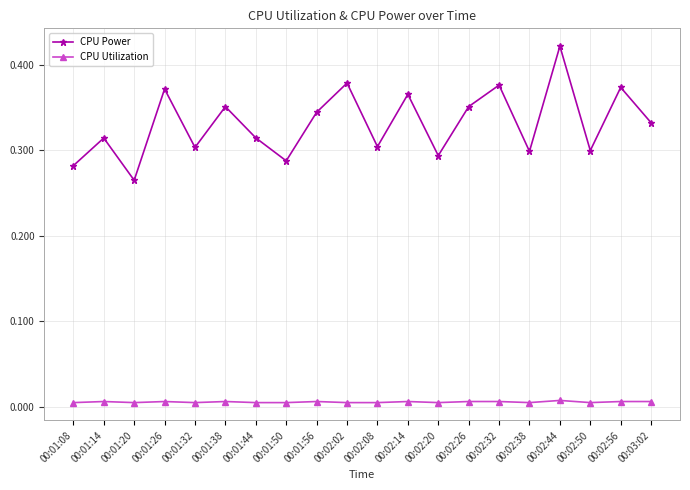

Where is the first local minimum for CPU Power?

00:01:20